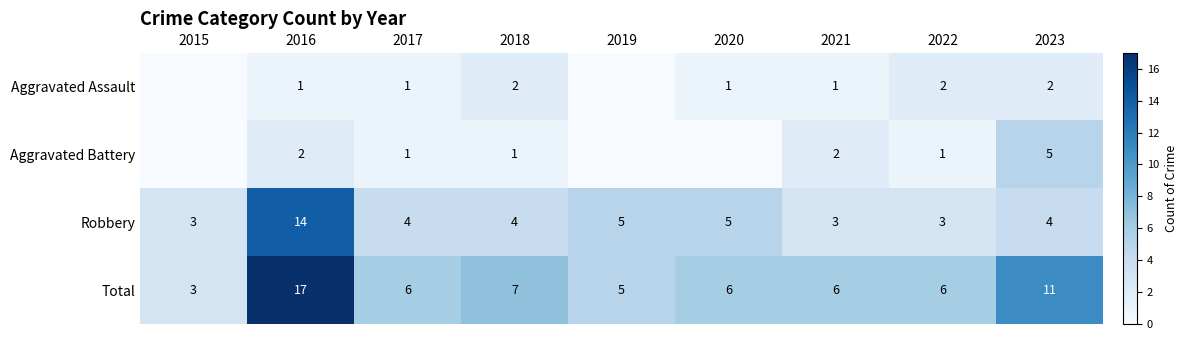

What is the difference between the highest and lowest values at 2016?

16